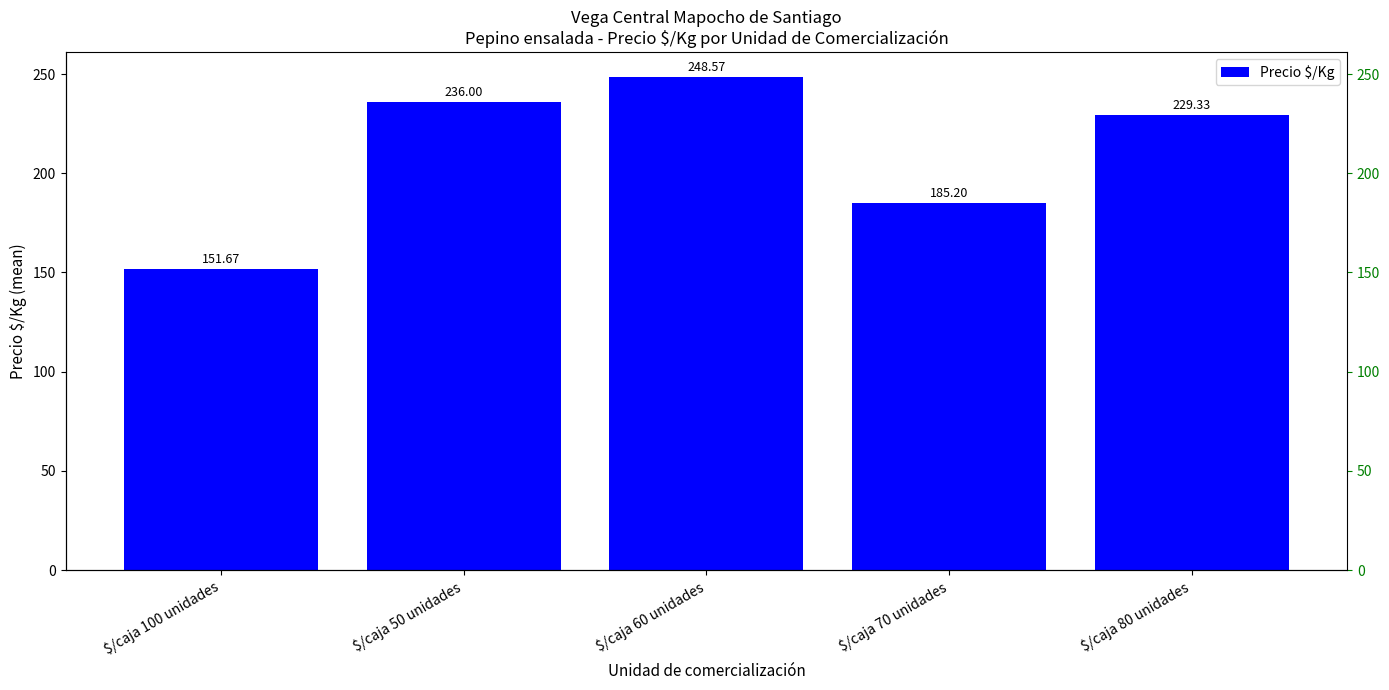

Between $/caja 60 unidades and $/caja 50 unidades, which is larger?

$/caja 60 unidades